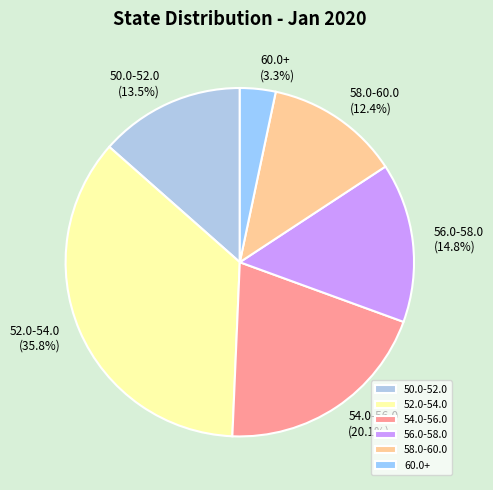

Combined, what portion of the pie is 50.0-52.0 and 52.0-54.0?

49.3%